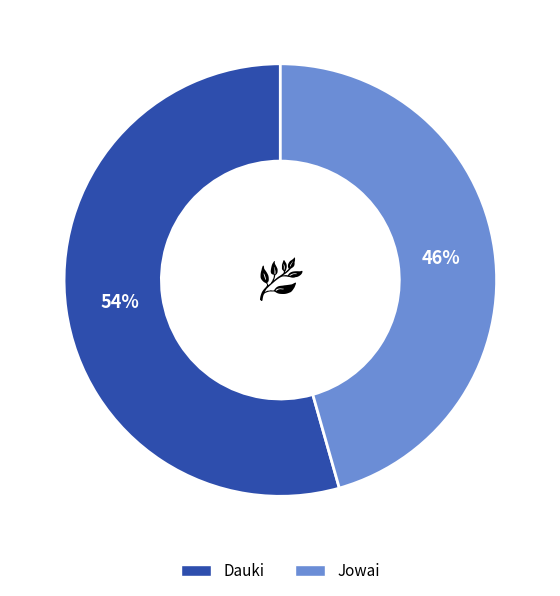

Approximately how many times larger is the value at Dauki compared to Jowai?

1.2